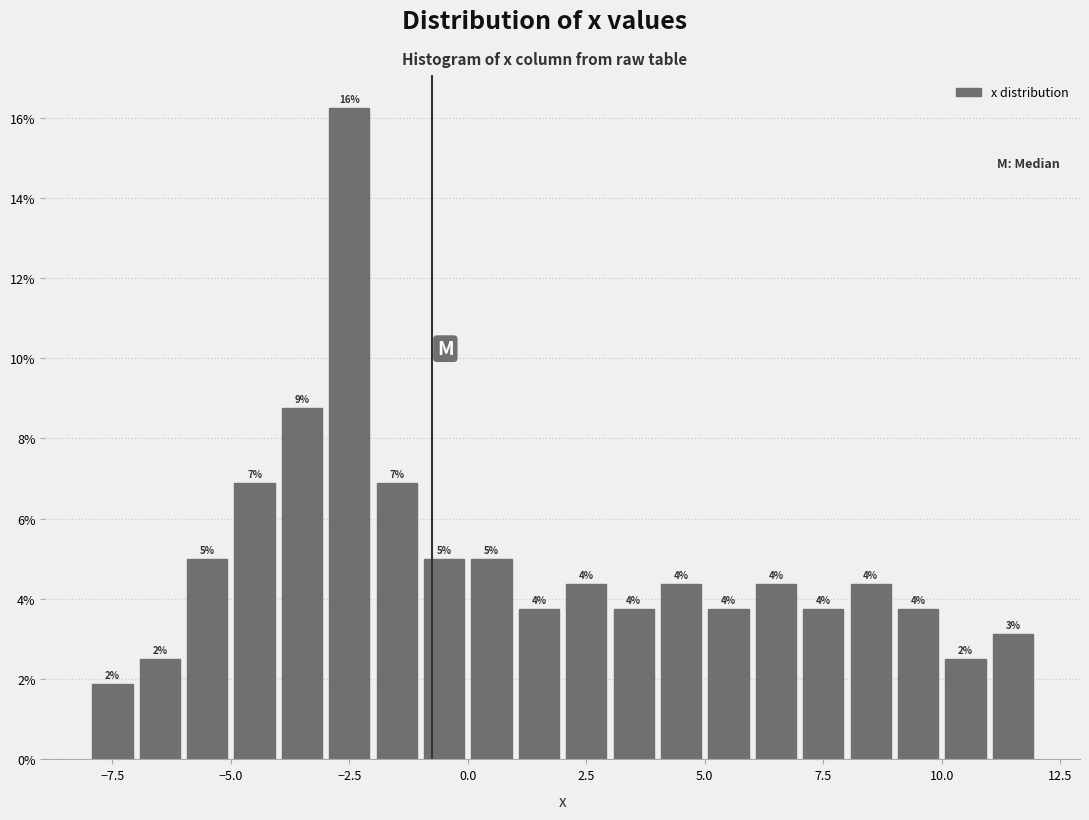

Read against the x-axis, roughly where is the centre of the tallest bar?

-2.5